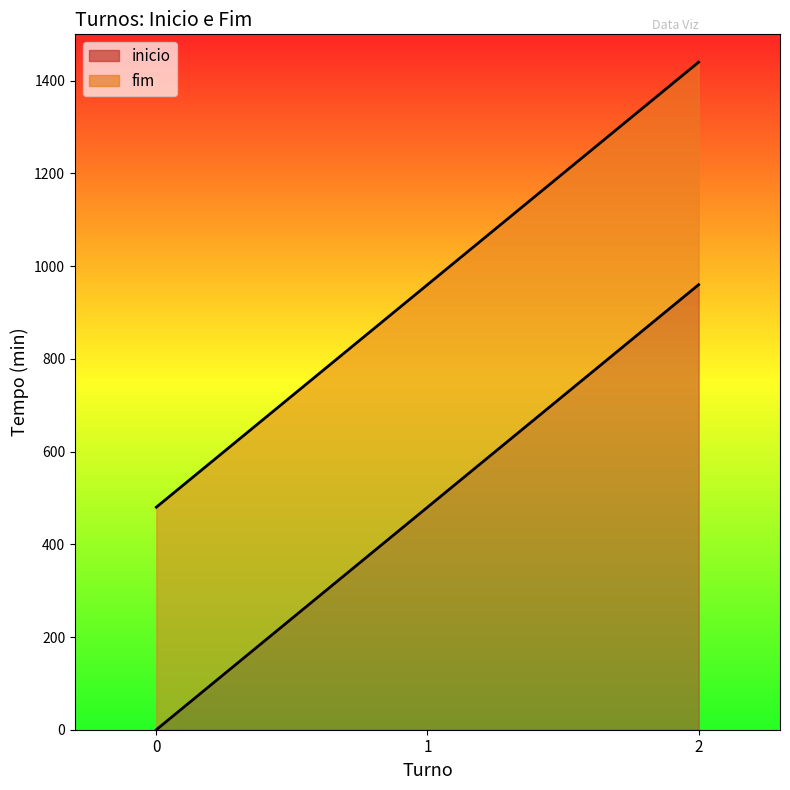

What is the average value of the fim series?

960